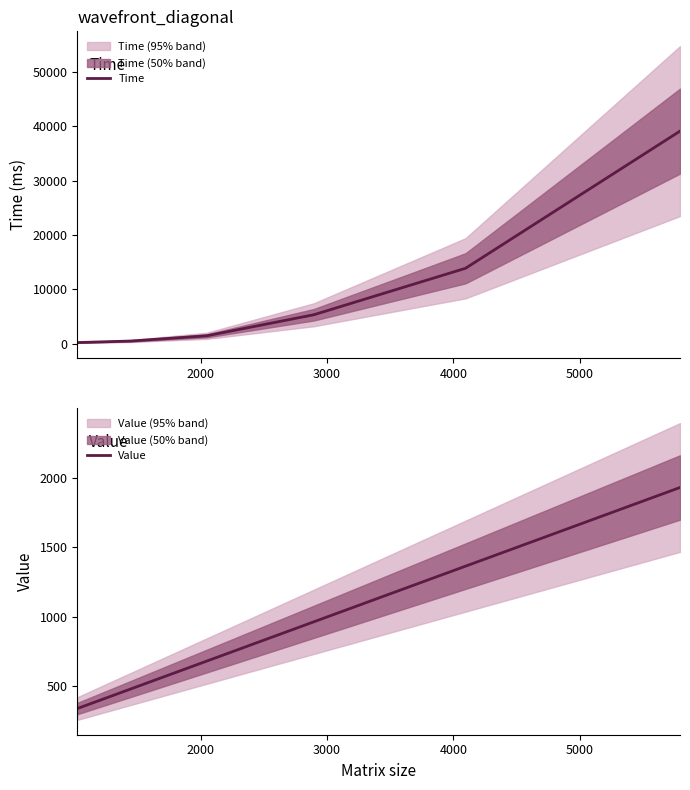

What are all the series names shown in the legend?

Time, Value